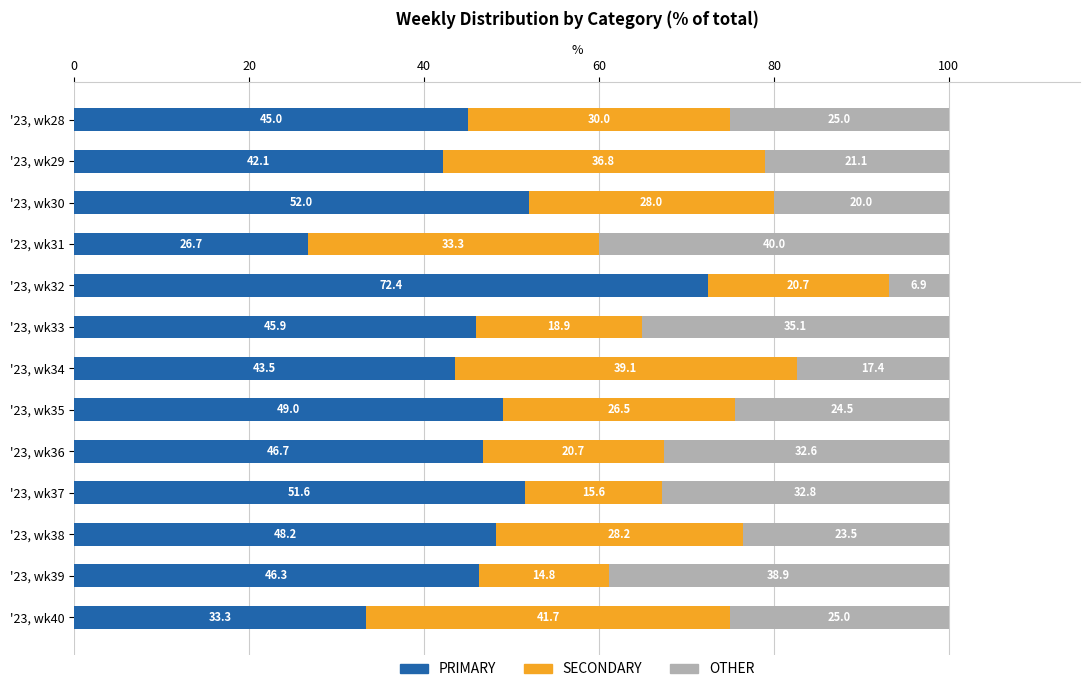

Rank the categories by PRIMARY value from highest to lowest.

'23, wk32, '23, wk30, '23, wk37, '23, wk35, '23, wk38, '23, wk36, '23, wk39, '23, wk33, '23, wk28, '23, wk34, '23, wk29, '23, wk40, '23, wk31